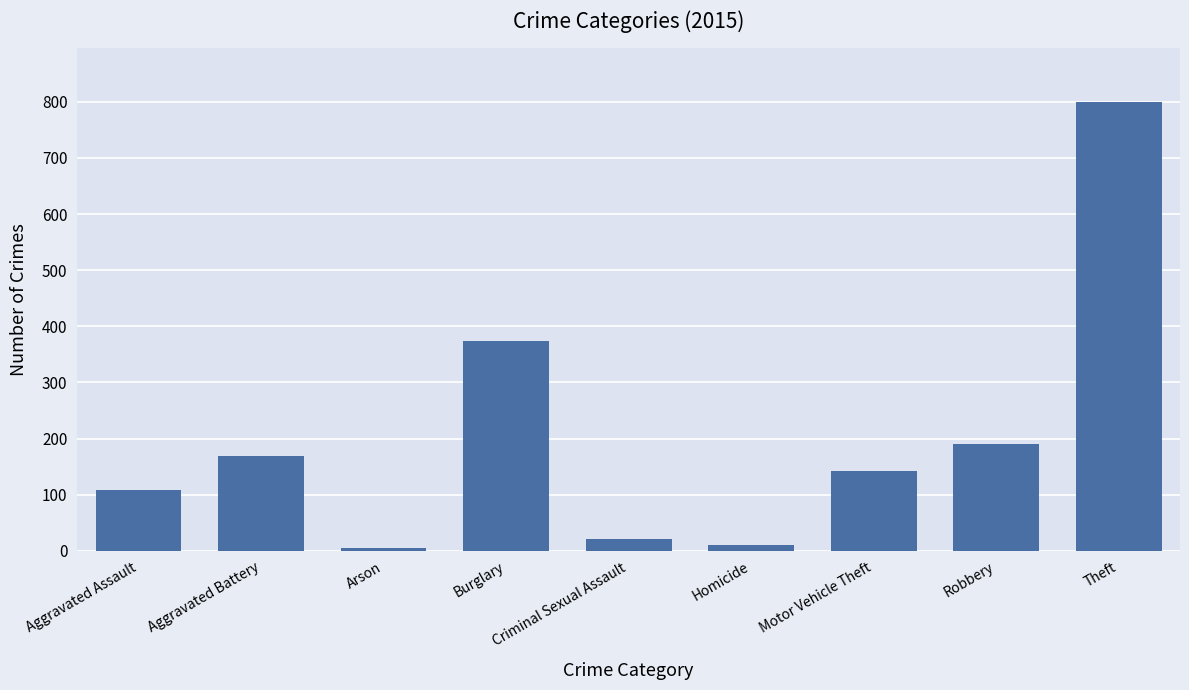

What value does the data have at Criminal Sexual Assault?

21